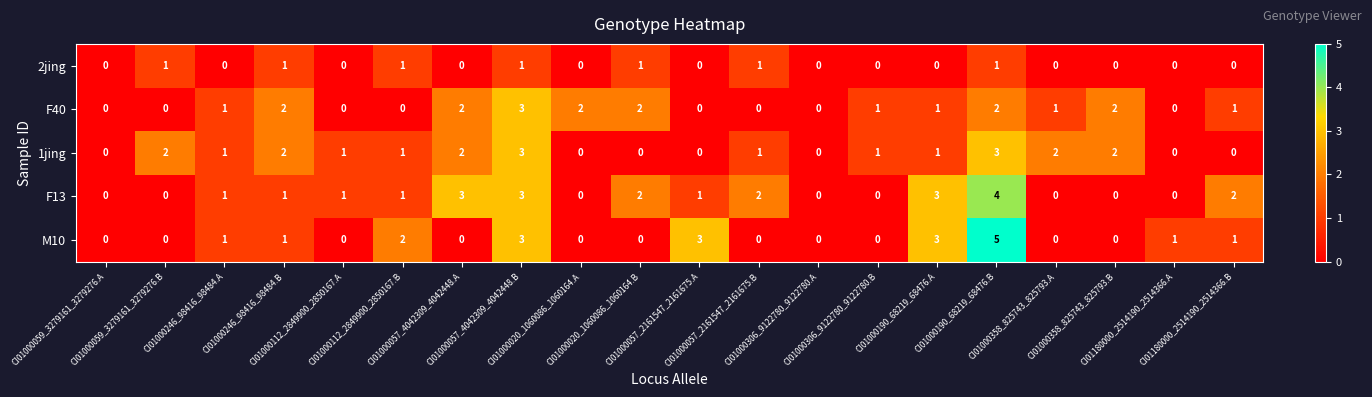

Which series has the largest range (max minus min)?

M10